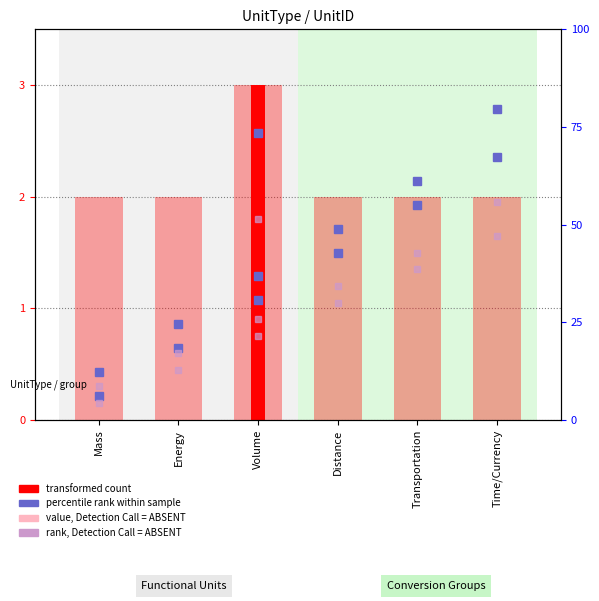

What is the sum of all values?

13